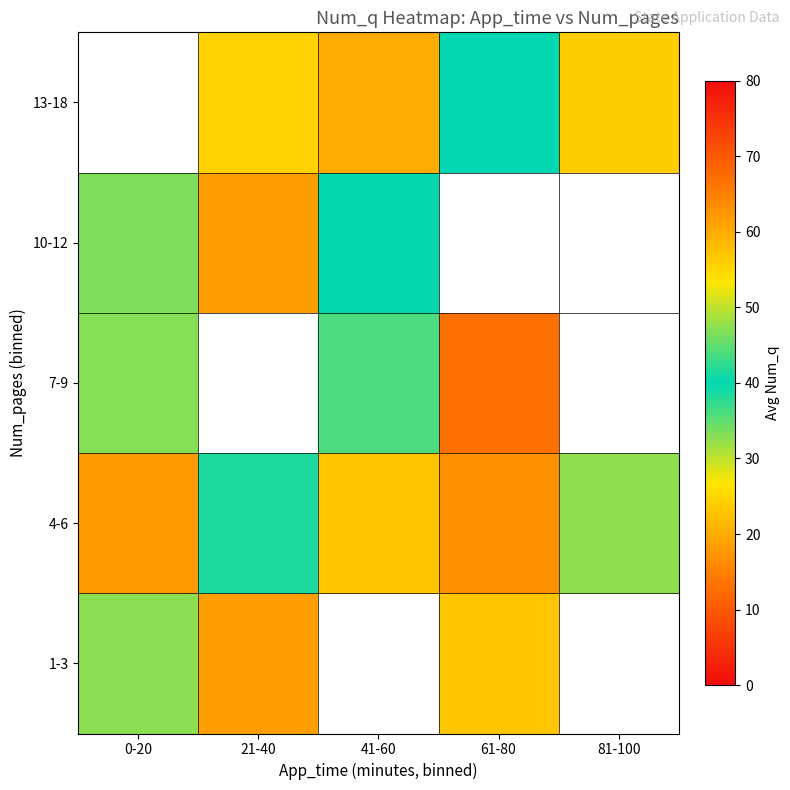

At how many categories does at least one series exceed 17?

5